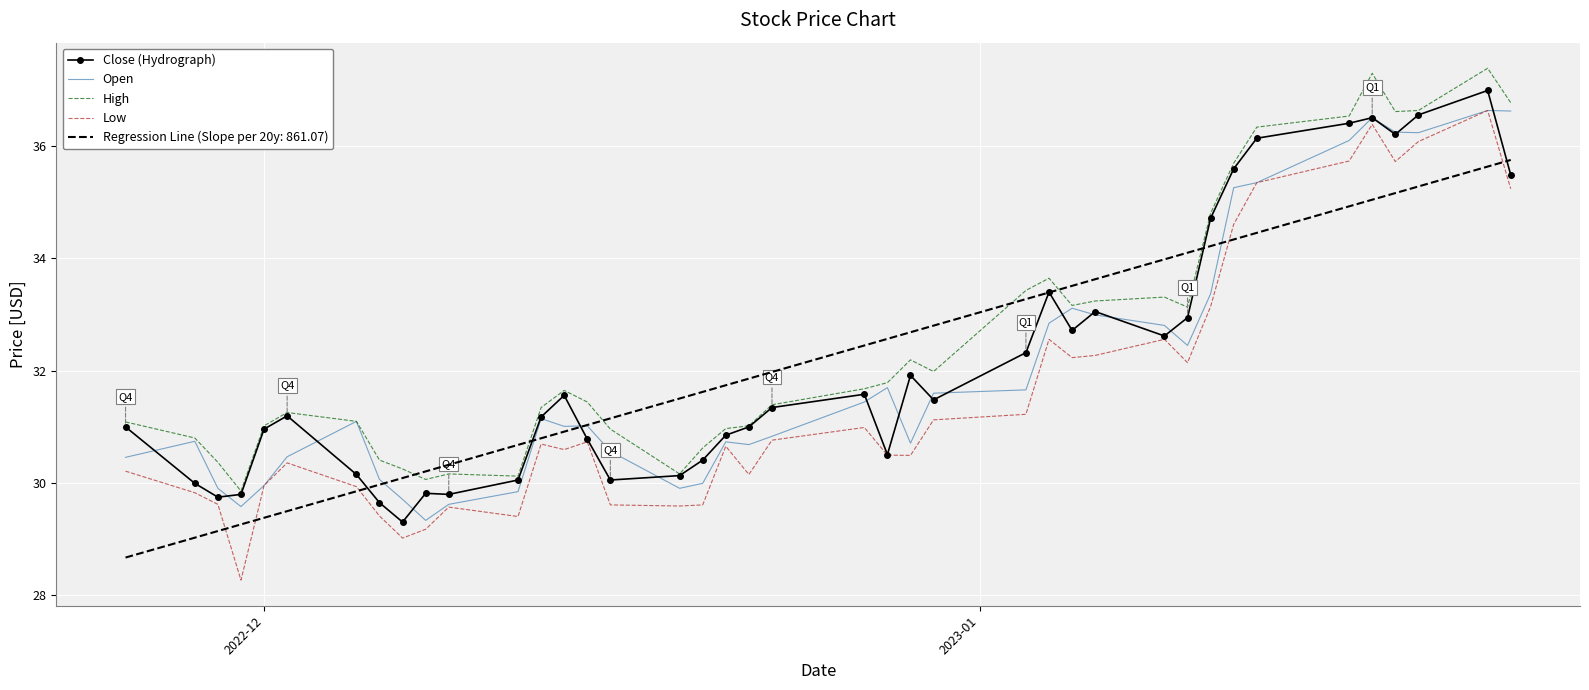

What is the smallest value displayed?

28.3